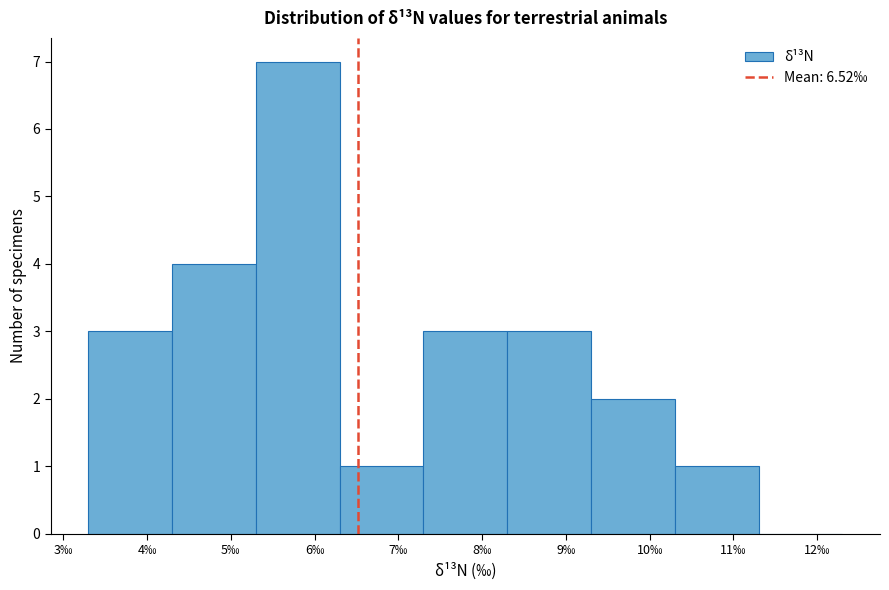

What is the height of the bar covering 7.3 to 8.3 on the x-axis? The values are not printed on the chart, so give them approximately, as read against the axis.

3